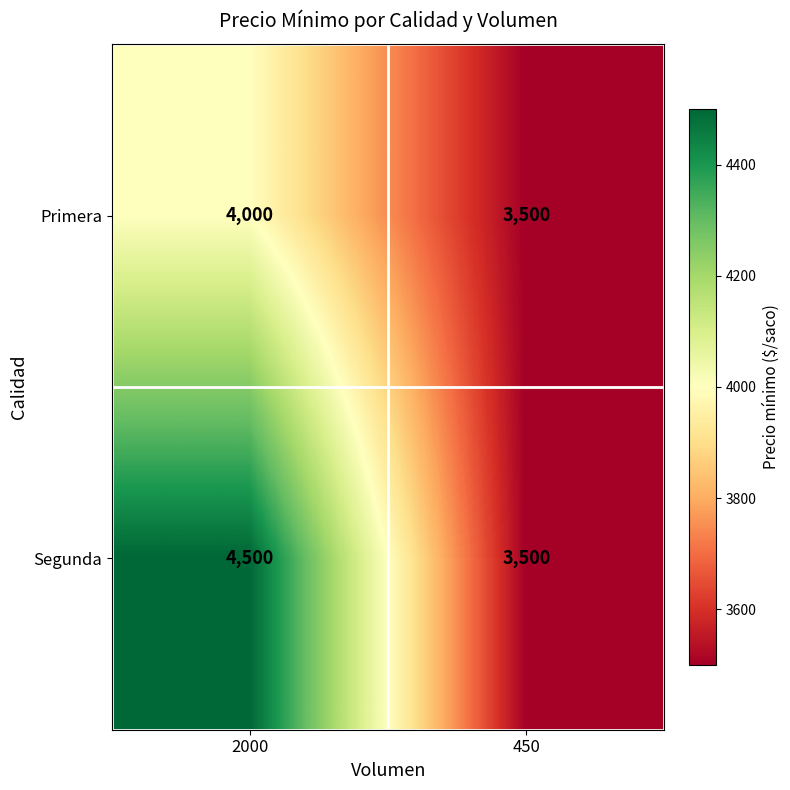

Reading left to right, extract all data points from this chart.

Primera: 2000=4000	450=3500
Segunda: 2000=4500	450=3500